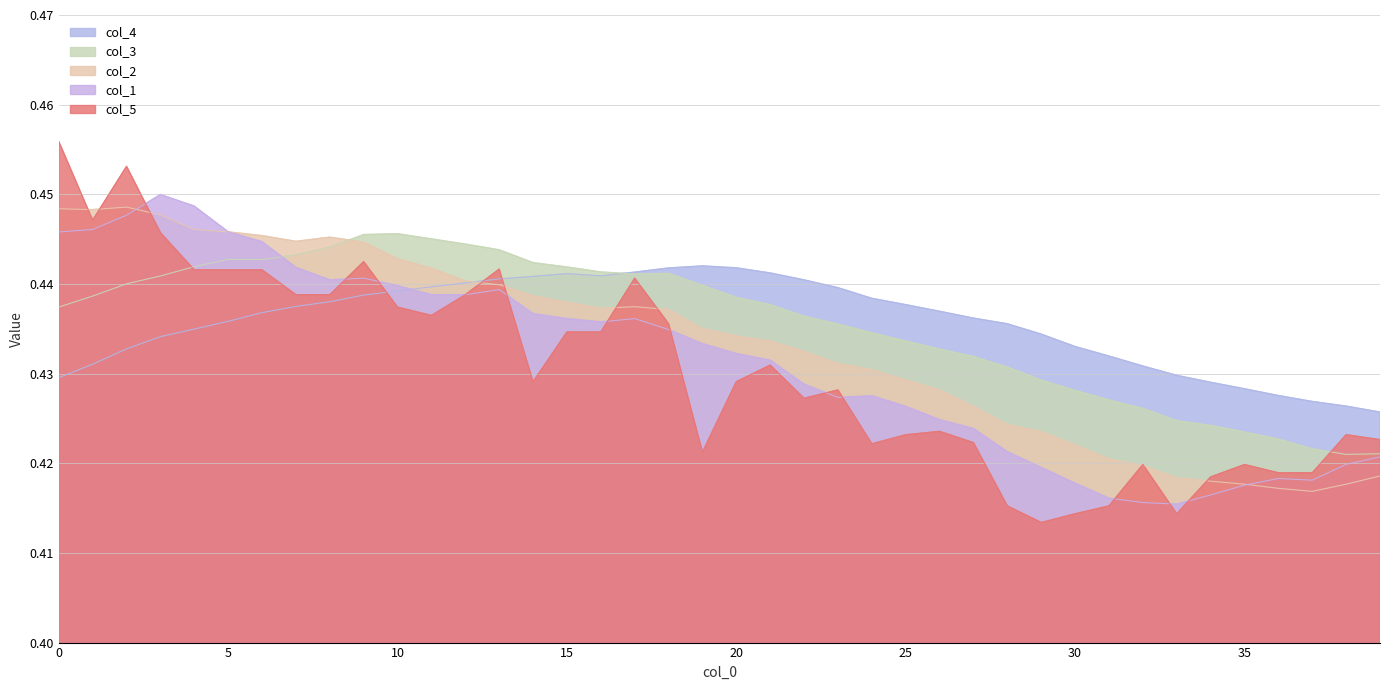

Where is the first local maximum for col_1?

3